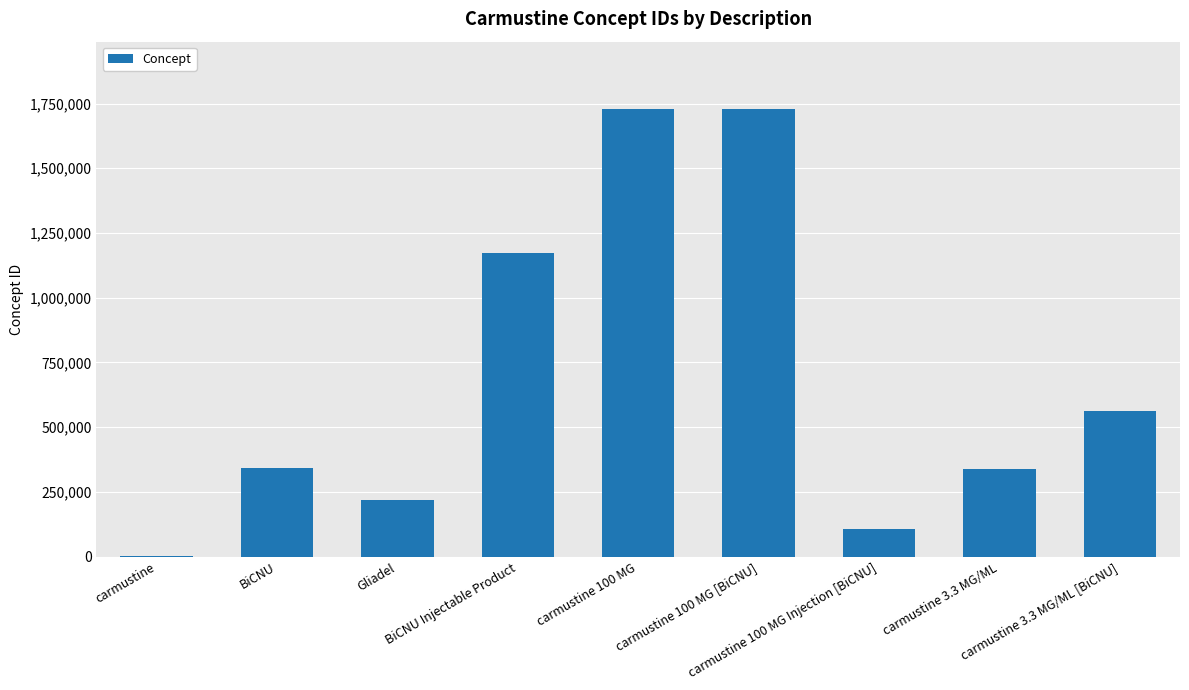

What is the sum of the values at carmustine 100 MG Injection [BiCNU] and carmustine 3.3 MG/ML [BiCNU]?

669631